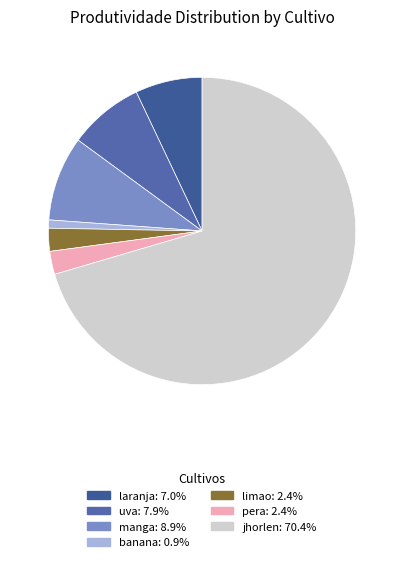

Does jhorlen represent more than half of the total?

Yes